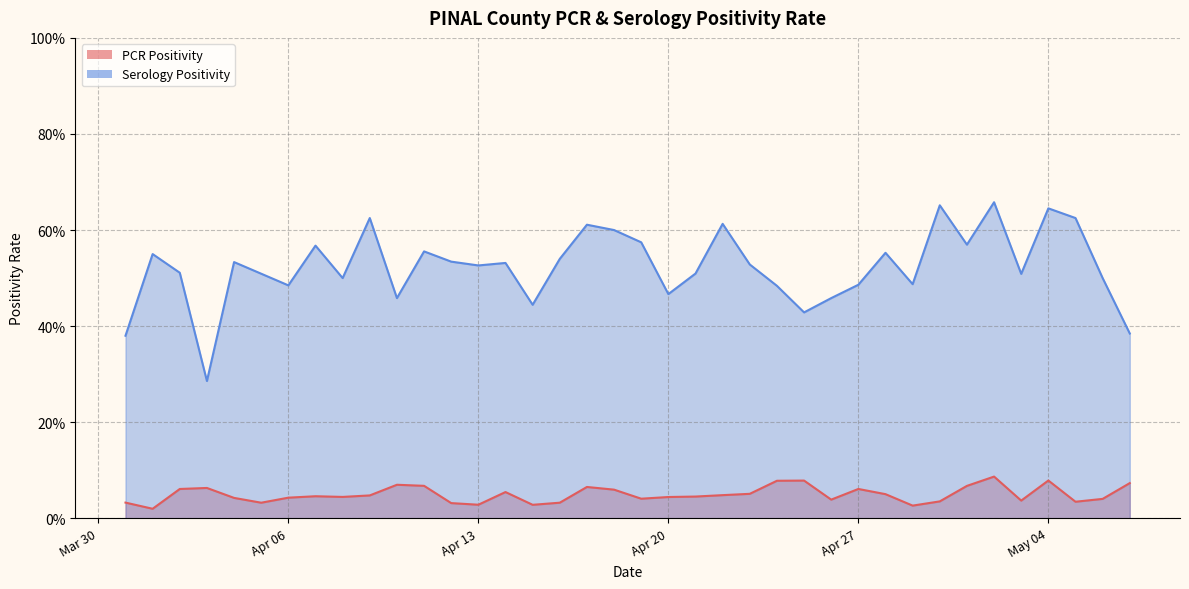

At which category does PCR Positivity reach its first local valley?

2021-04-01